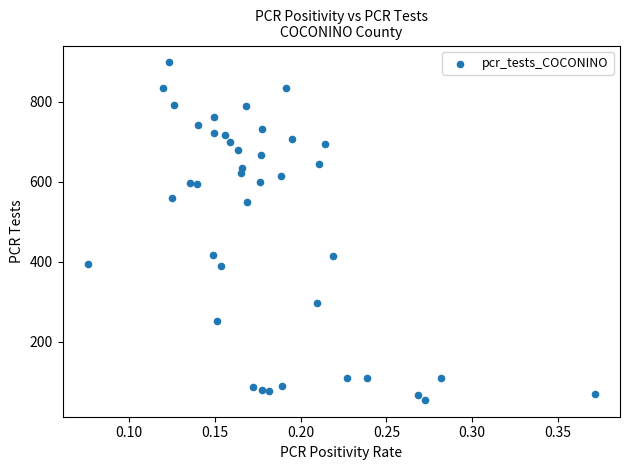

What is the range of Y values (max minus min)?

844